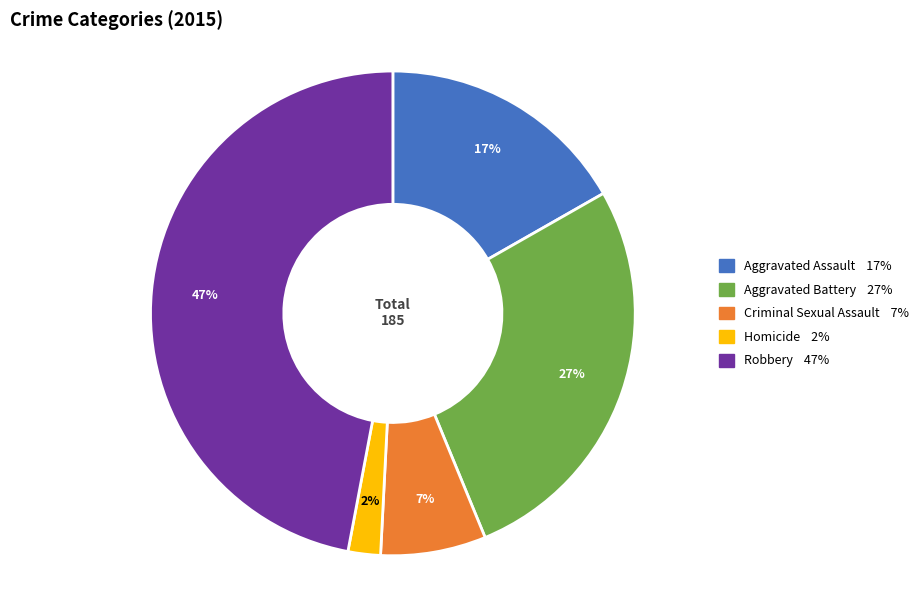

Does any single category account for the majority?

No